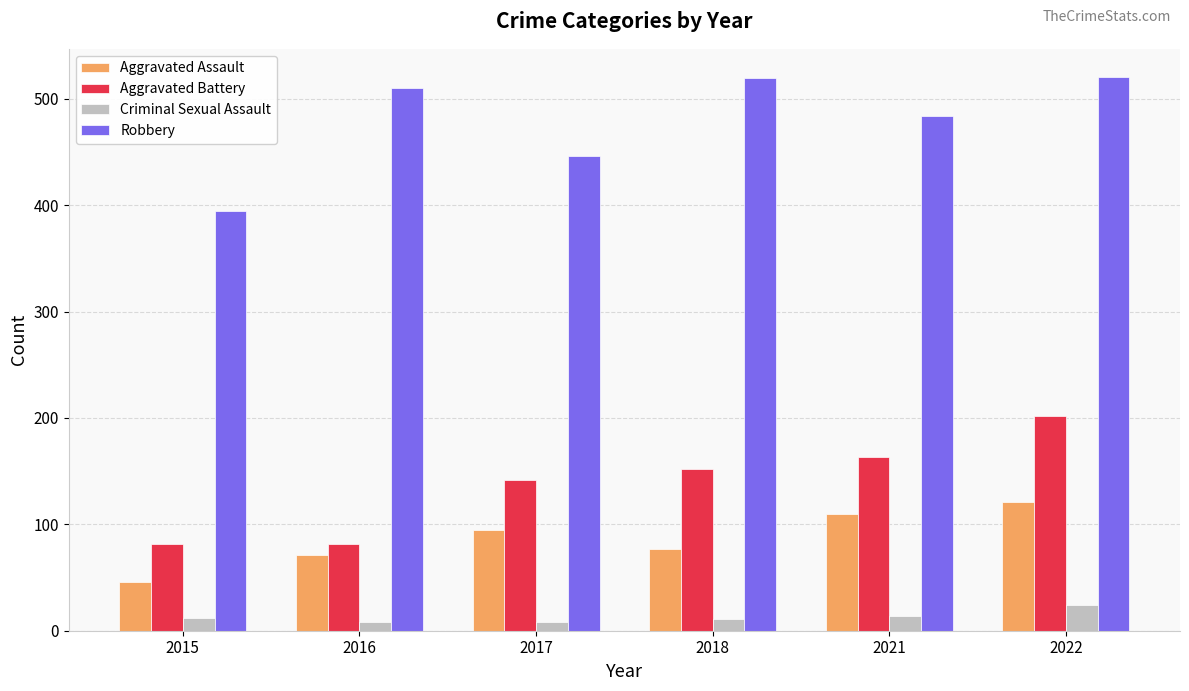

Which series has the largest total across all categories?

Robbery